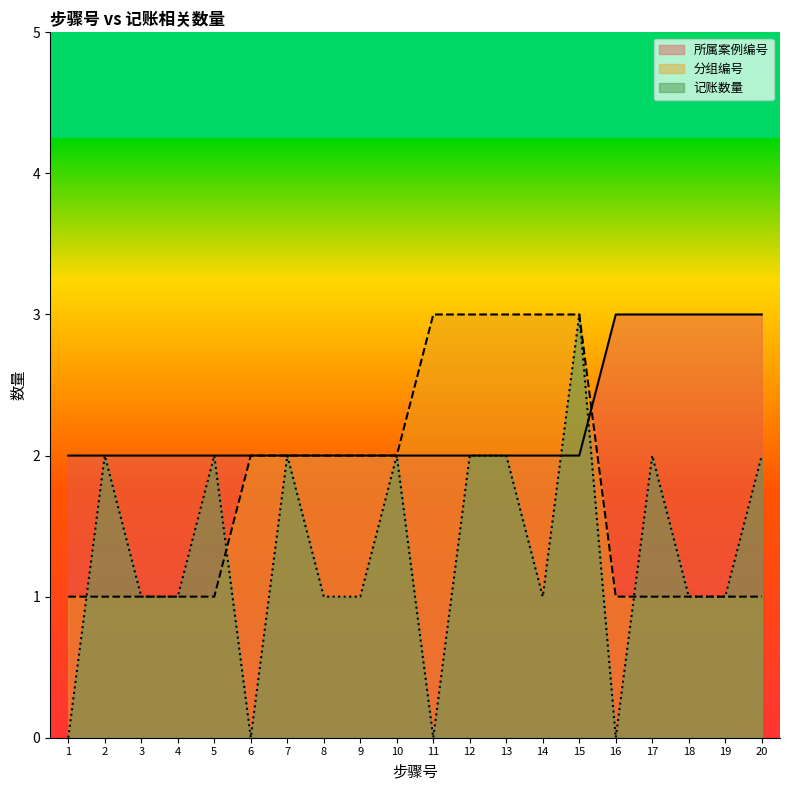

Read the 记账数量 value at 8.

1